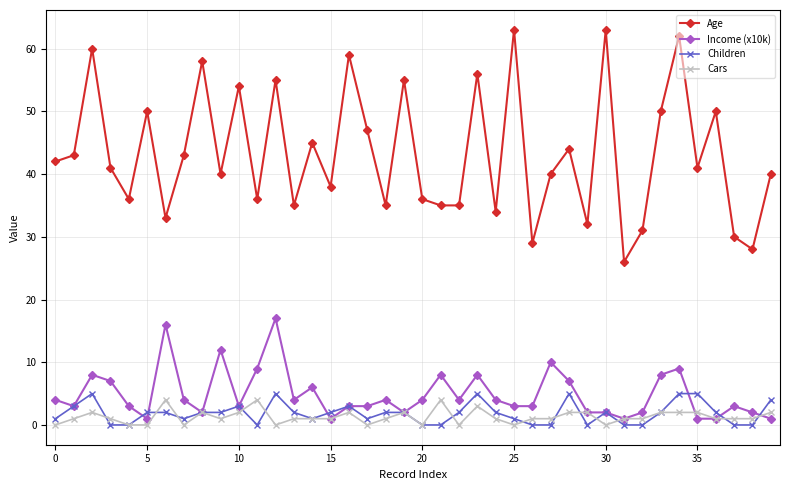

Does the chart have visible grid lines?

Yes